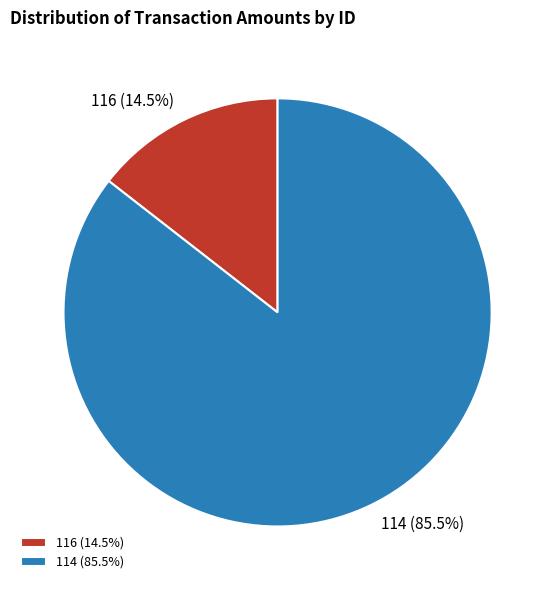

To the nearest percent, what is the difference between the largest and smallest slice percentages?

71%